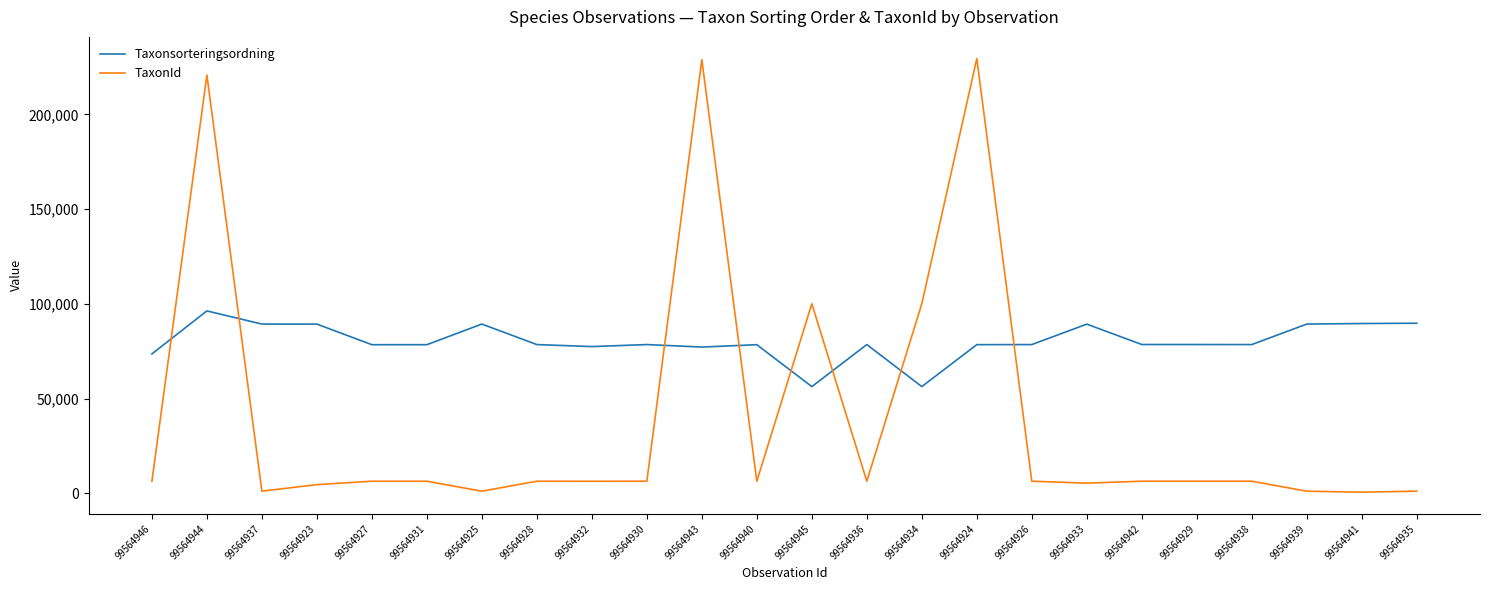

Is it true that Taxonsorteringsordning equals 78596 at 99564929?

True